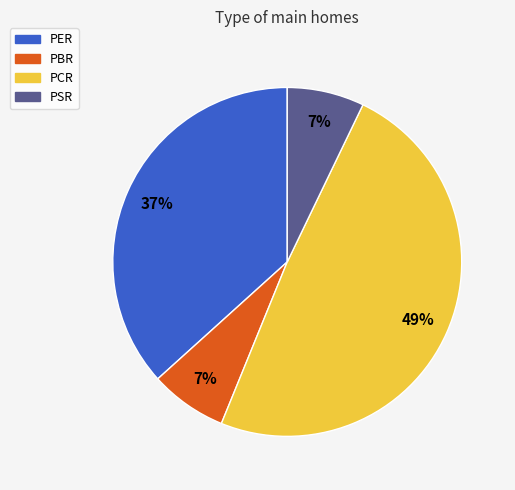

To the nearest percent, what percentage of the pie is PSR?

7%